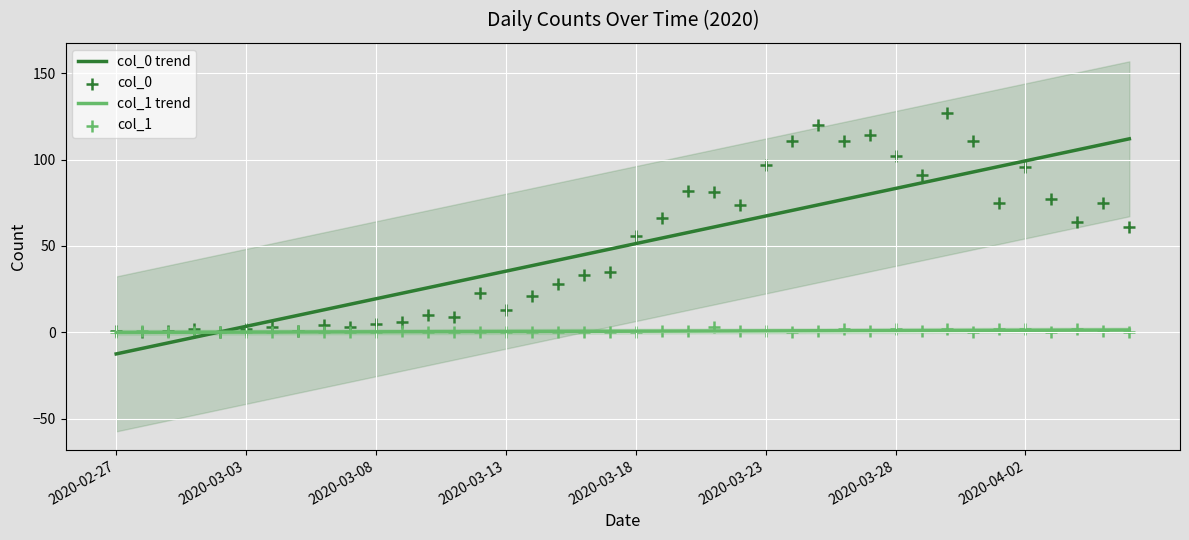

At which category is the sum across all series the highest?

32